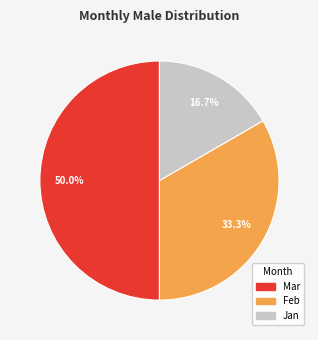

Which slice is the smallest?

Jan